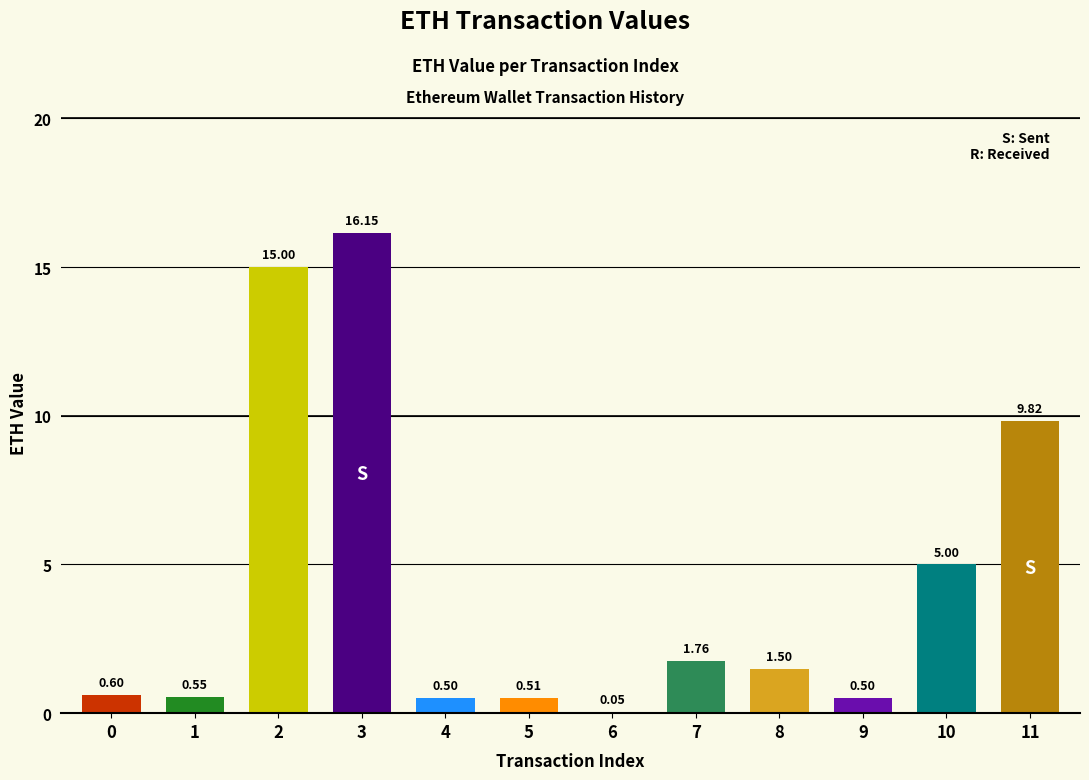

Are the bars grouped side by side (vs. stacked)?

No